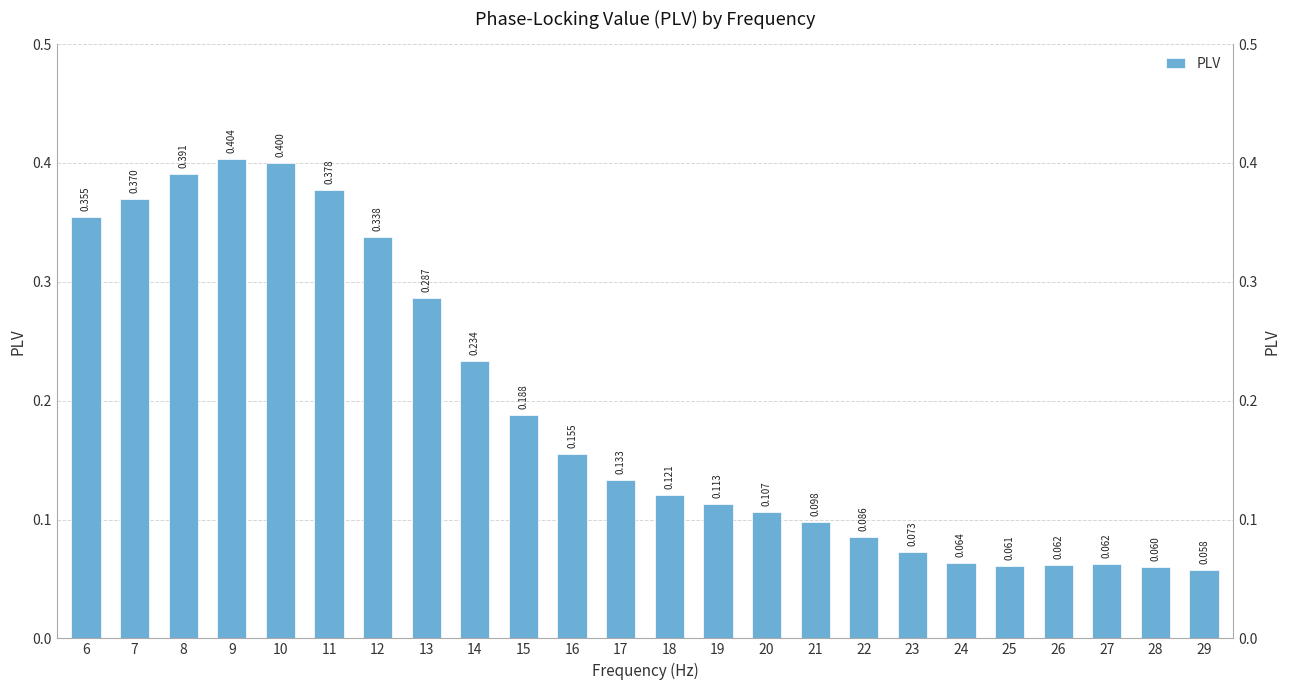

How many values are between 0 and 1?

24